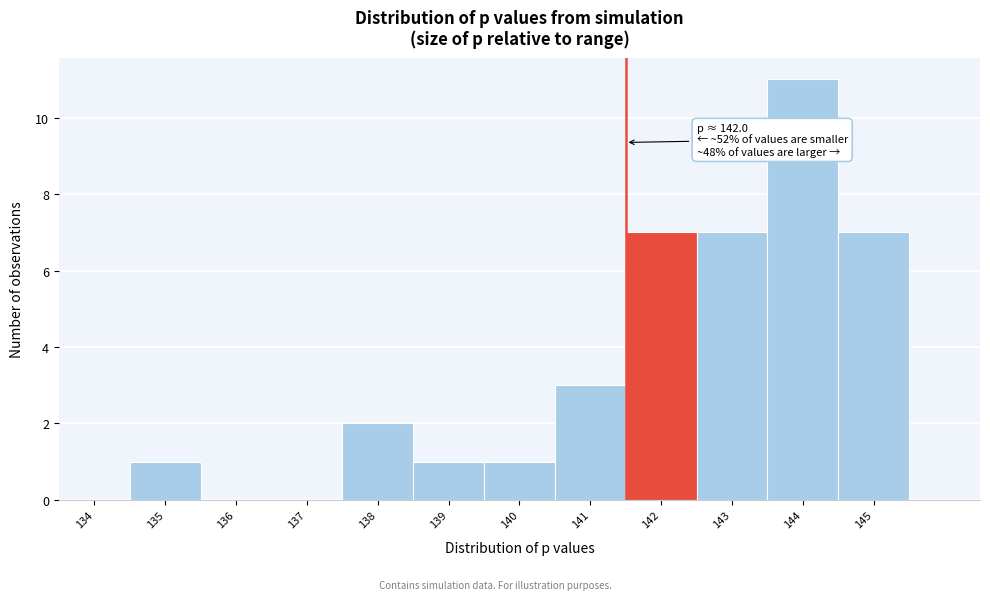

Reading right to left, list all the values displayed in this chart.

145=7	144=11	143=7	142=7	141=3	140=1	139=1	138=2	137=0	136=0	135=1	134=0